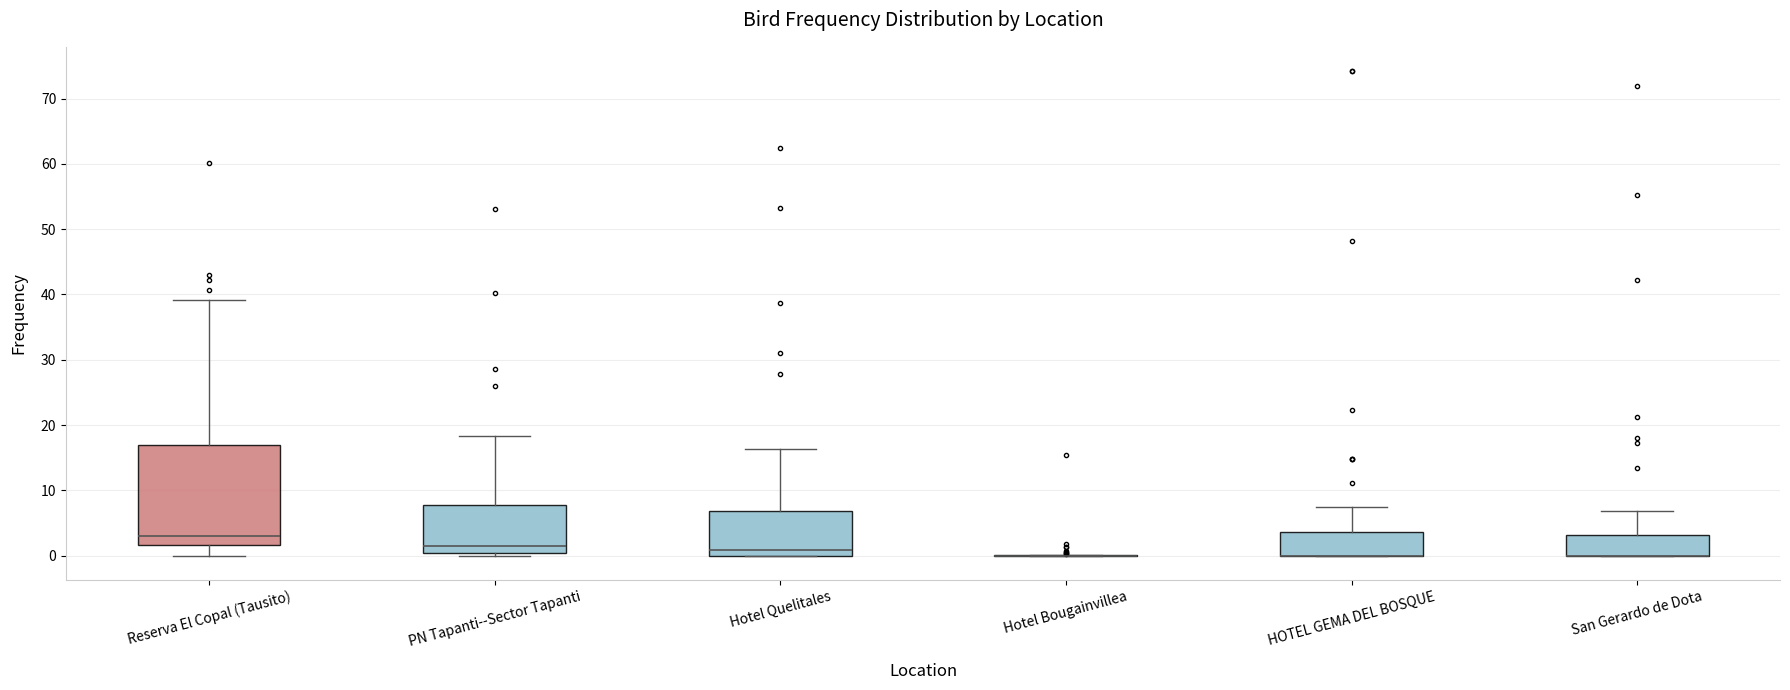

Reading left to right, transcribe this box plot: for each box, give where its median line is, the range the box spans, and where its two whiskers end, as read against the y-axis. The values are not printed on the chart, so give them approximately, as read against the axis.

Reserva El Copal (Tausito): median 3, box 2 to 17, whiskers 0 to 39
PN Tapanti--Sector Tapanti: median 2, box 1 to 8, whiskers 0 to 18
Hotel Quelitales: median 1, box 0 to 7, whiskers 0 to 16
Hotel Bougainvillea: box collapsed to a line at 0, whiskers 0 to 0
HOTEL GEMA DEL BOSQUE: median 0 (drawn on the box's lower edge), box 0 to 4, whiskers 0 to 7
San Gerardo de Dota: median 0 (drawn on the box's lower edge), box 0 to 3, whiskers 0 to 7